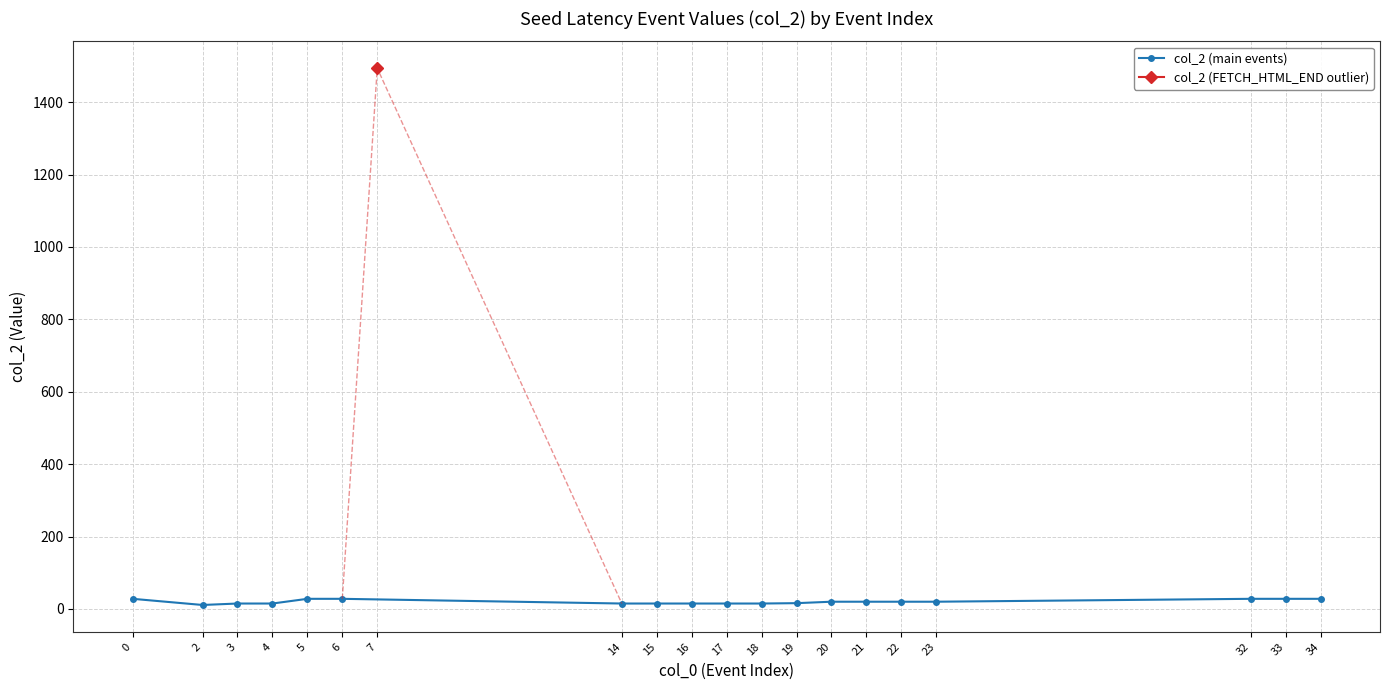

True or false: col_2 (main events) has a value of 28 at 34.

True